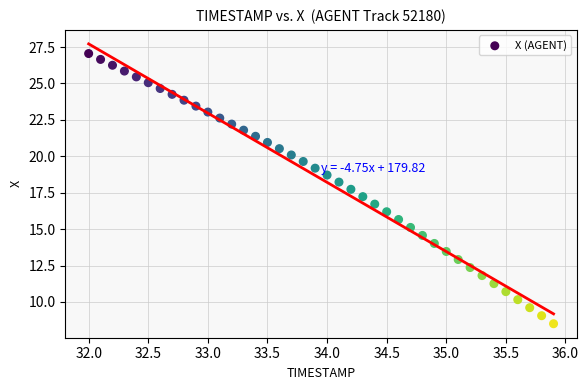

What is the range of Y values (max minus min)?

18.6